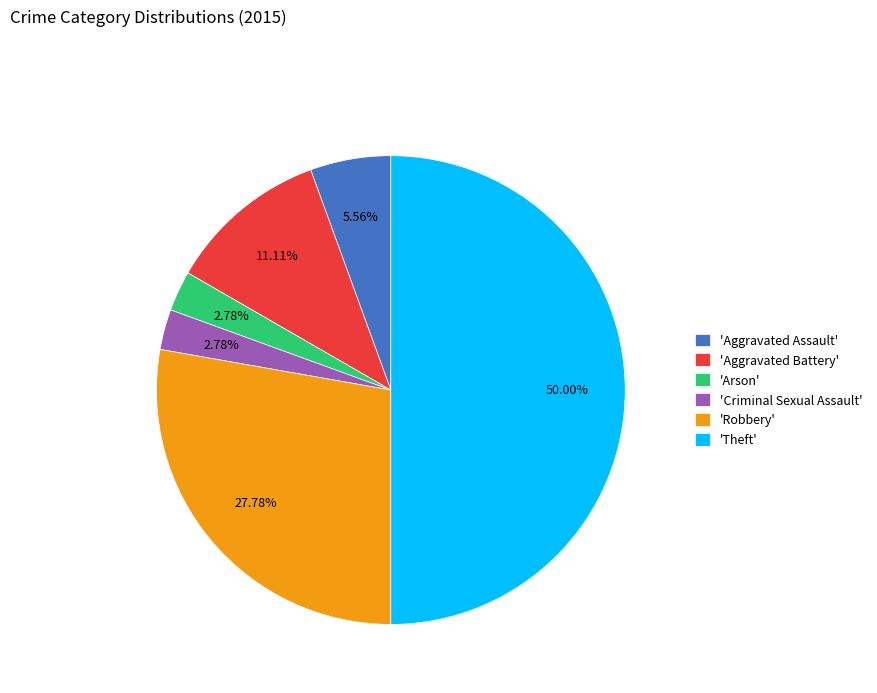

Between 'Criminal Sexual Assault' and 'Theft', which is larger?

'Theft'